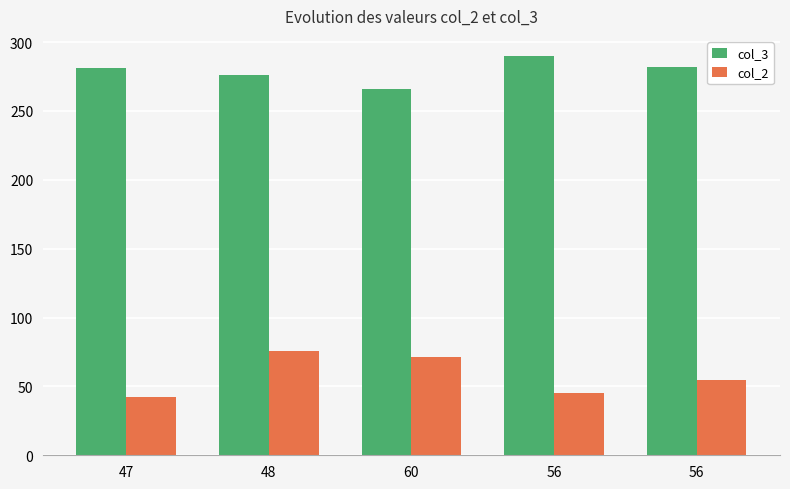

How many bars are there in each group?

2